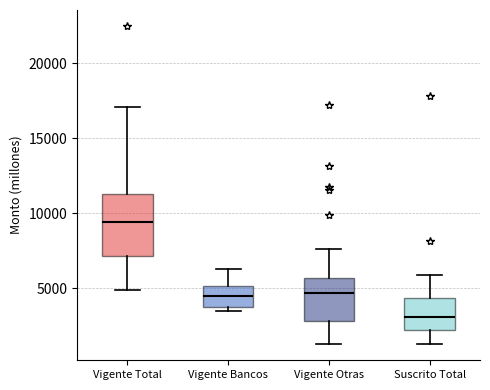

Reading left to right, read every box against the y-axis: the position of its median line, the range the box covers, and the ends of its whiskers. The values are not printed on the chart, so give them approximately, as read against the axis.

Vigente Total: median 9500, box 7000 to 11500, whiskers 5000 to 17000
Vigente Bancos: median 4500, box 4000 to 5000, whiskers 3500 to 6500
Vigente Otras: median 4500, box 3000 to 5500, whiskers 1500 to 7500
Suscrito Total: median 3000, box 2500 to 4500, whiskers 1500 to 6000